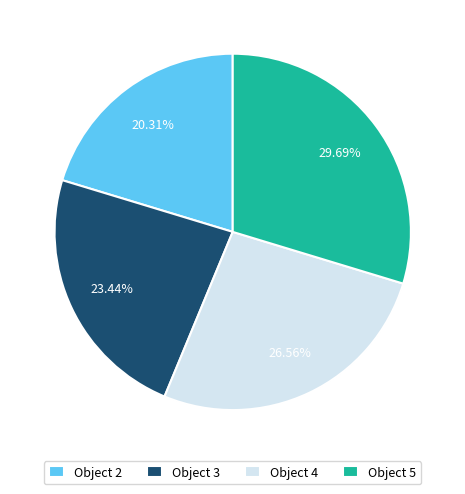

Approximately how many times larger is the value at Object 5 compared to Object 2?

1.5